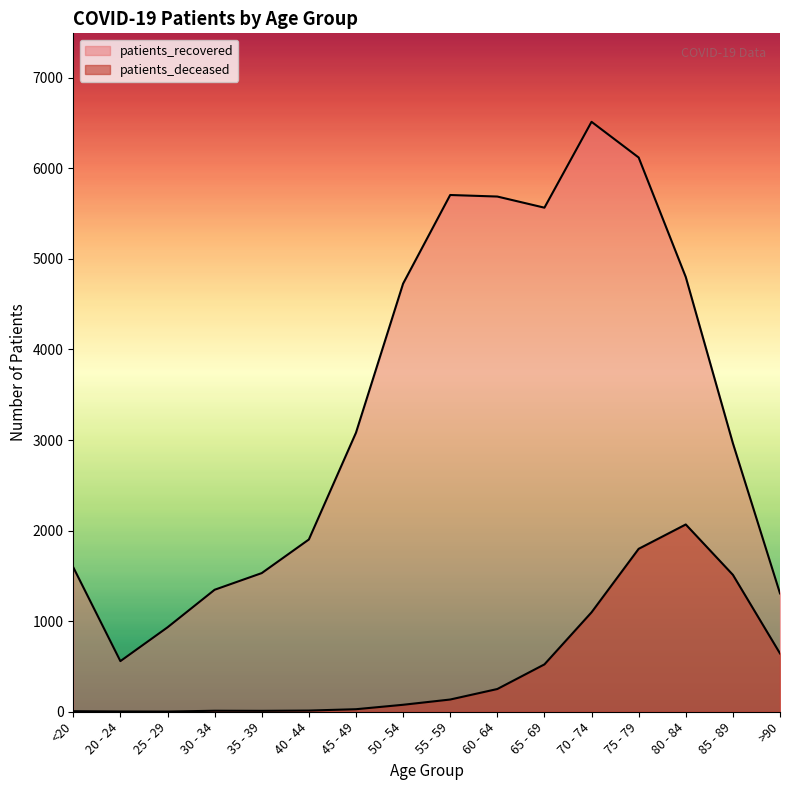

What is the sum of all patients_recovered values?

54341